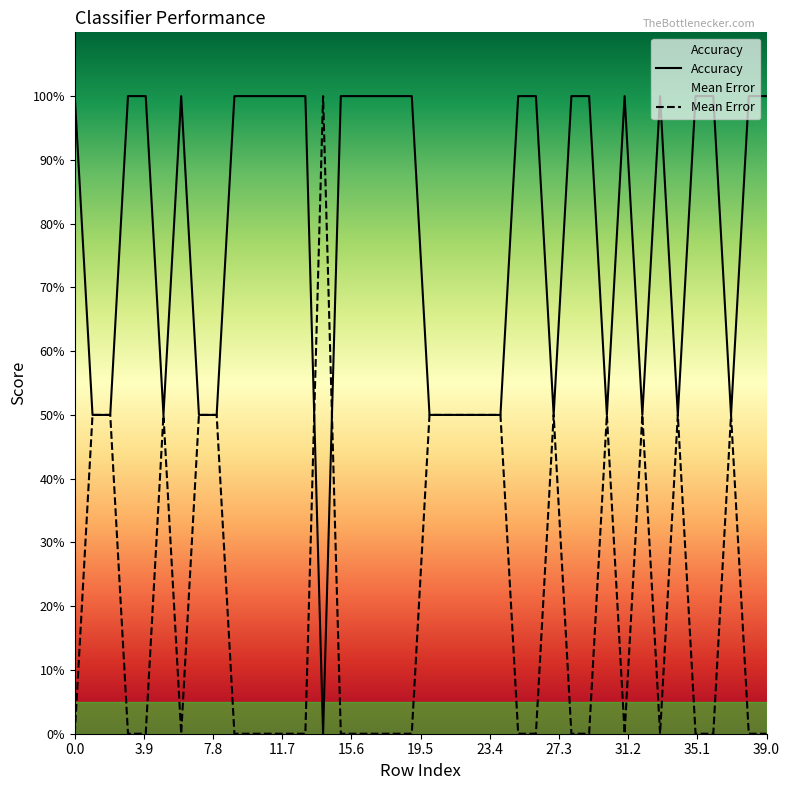

What is the sum of all Mean Error values?

8.5